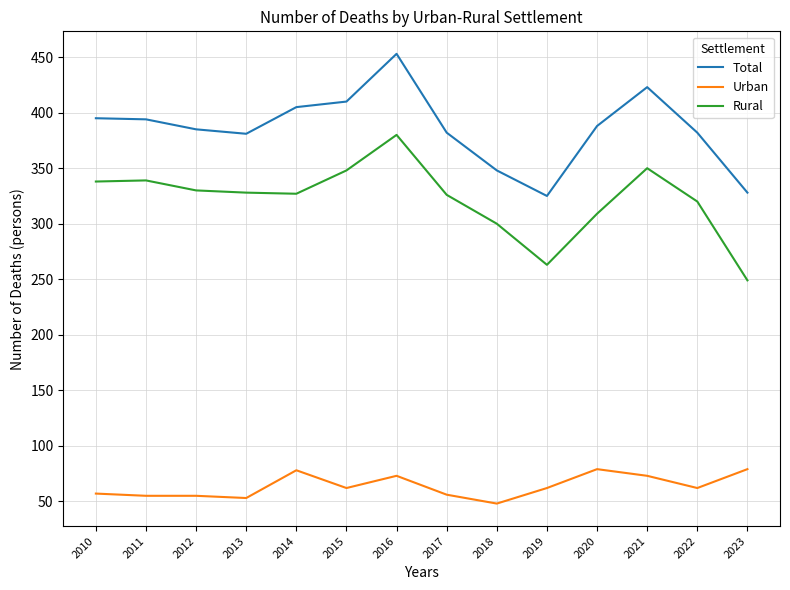

Which series has the largest total across all categories?

Total